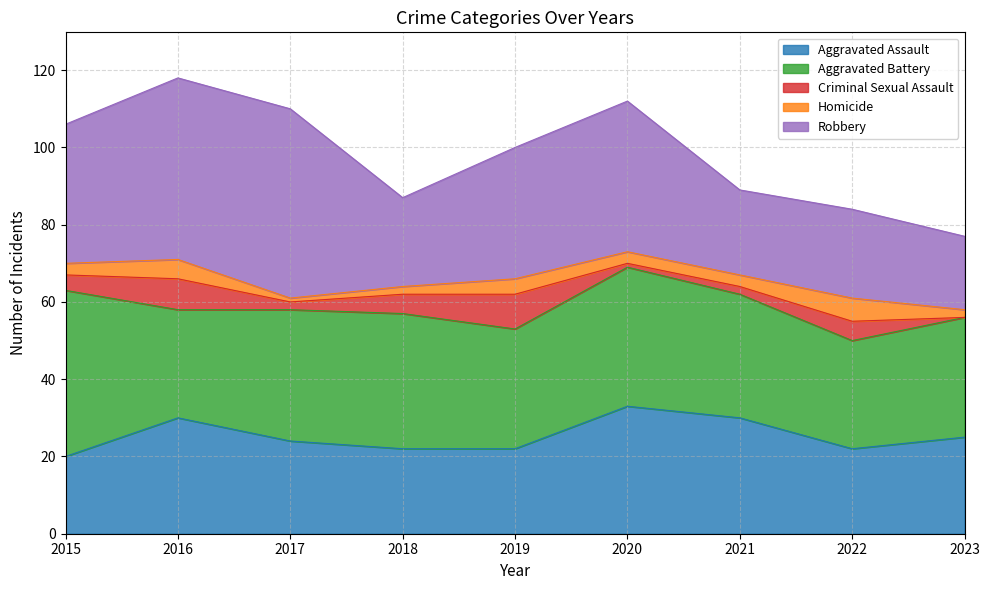

List the series in order of their peak value, lowest first.

Homicide, Criminal Sexual Assault, Aggravated Assault, Aggravated Battery, Robbery